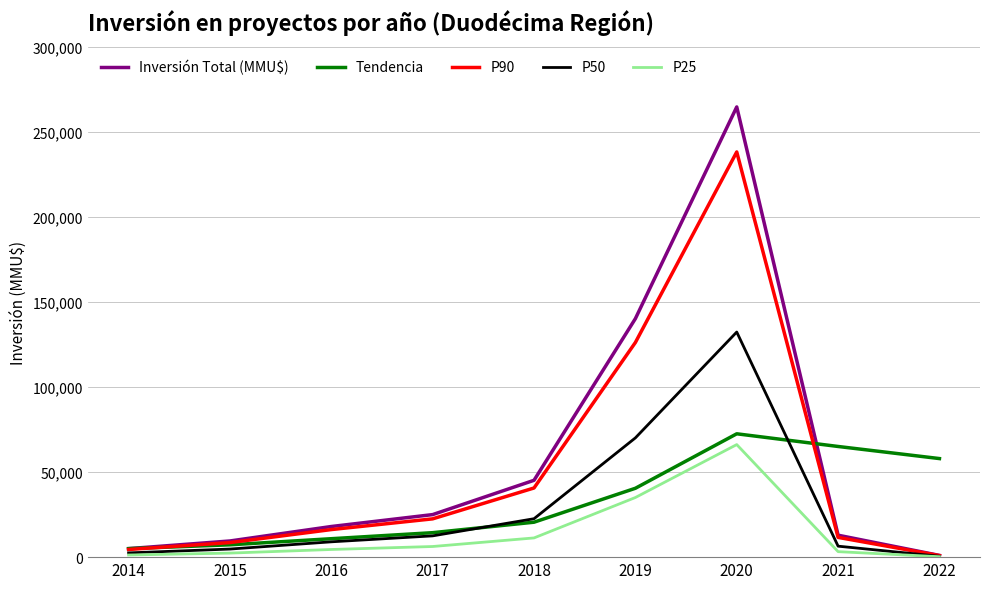

Is the value of Inversión Total (MMU$) at 2019 greater than the value of P25 at 2019?

Yes